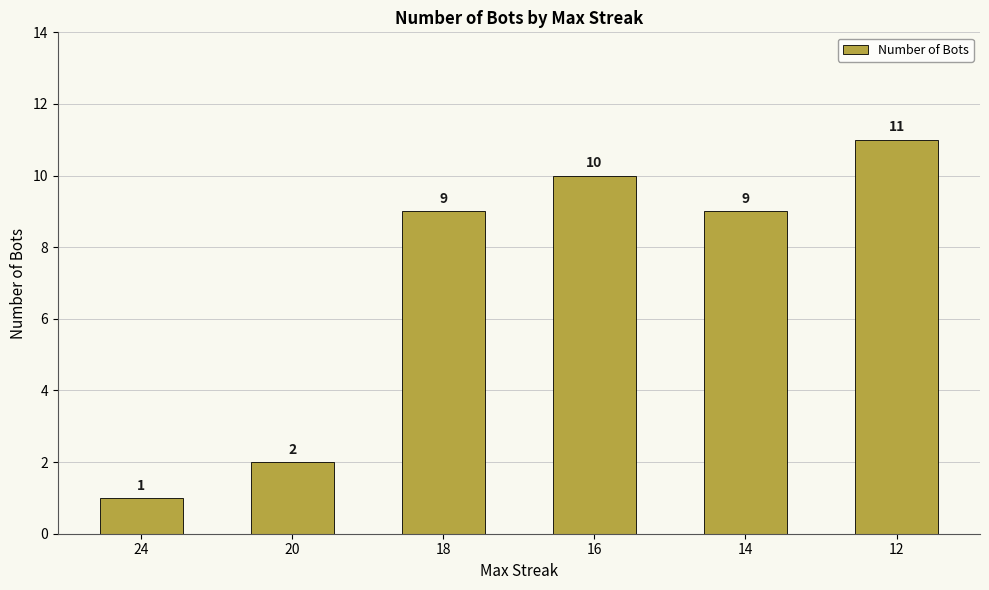

True or false: the data shows 9 at 18.

True